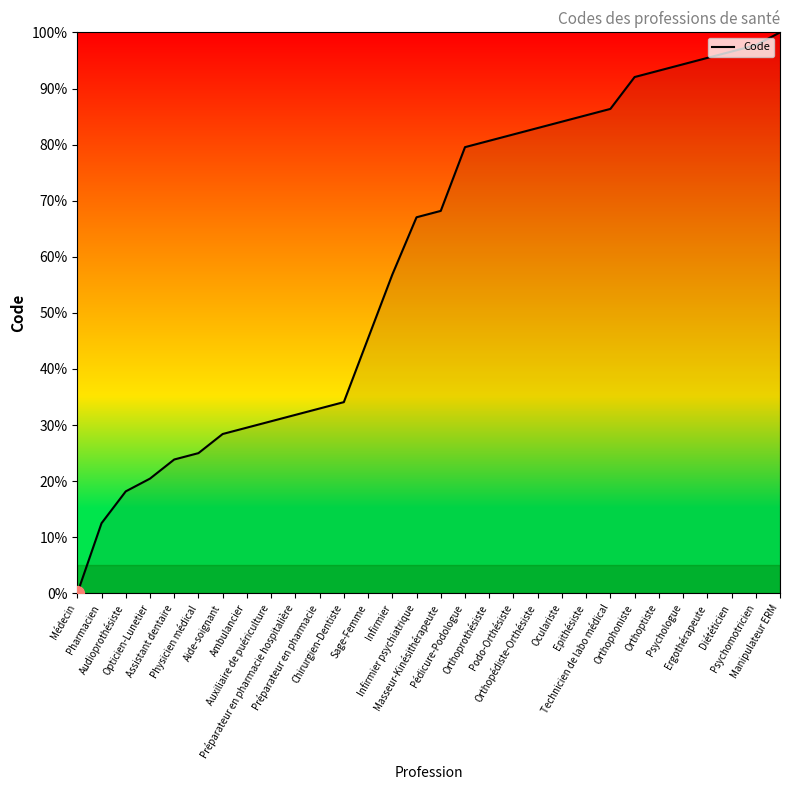

What is the maximum value shown in the chart?

100.0